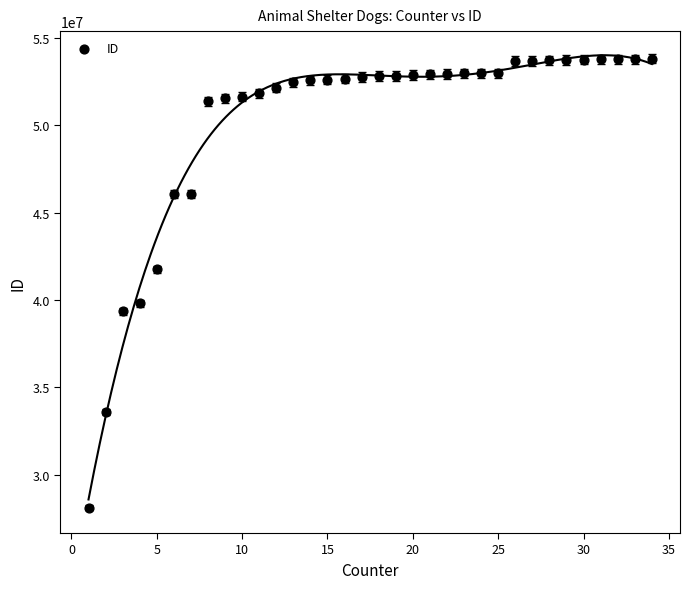

What is the range of Y values (max minus min)?

25678643